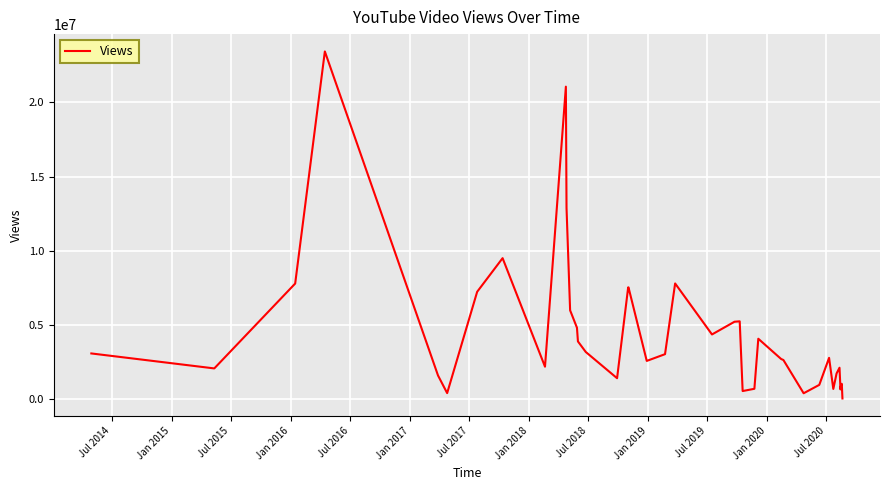

What is the maximum value shown in the chart?

23433806